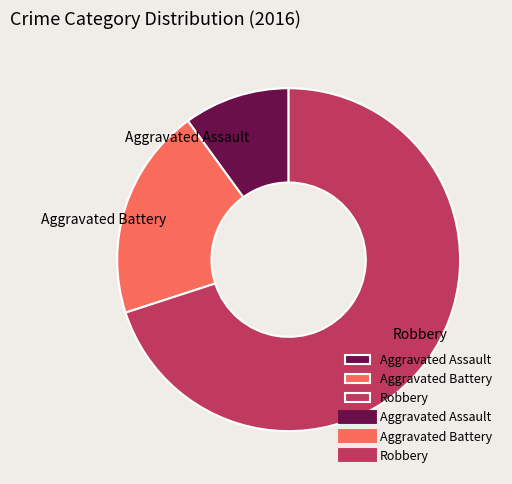

Do Aggravated Battery and Robbery together represent more than half of the pie?

Yes